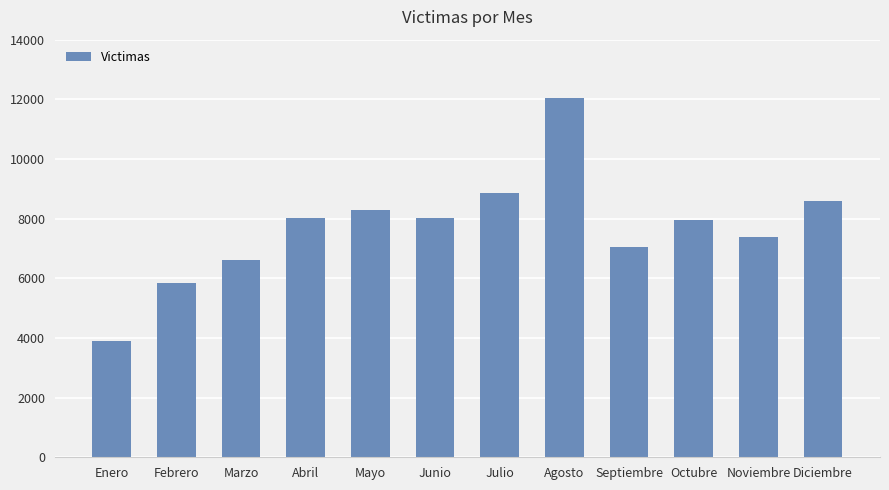

What is the change in value from Mayo to Diciembre?

+295